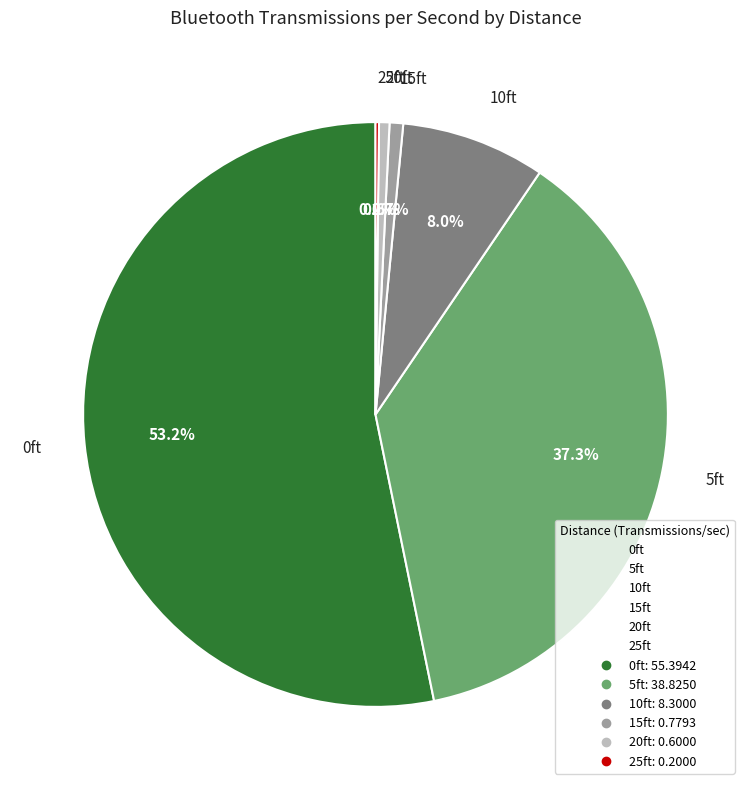

Which slice represents more than half of the pie?

0ft